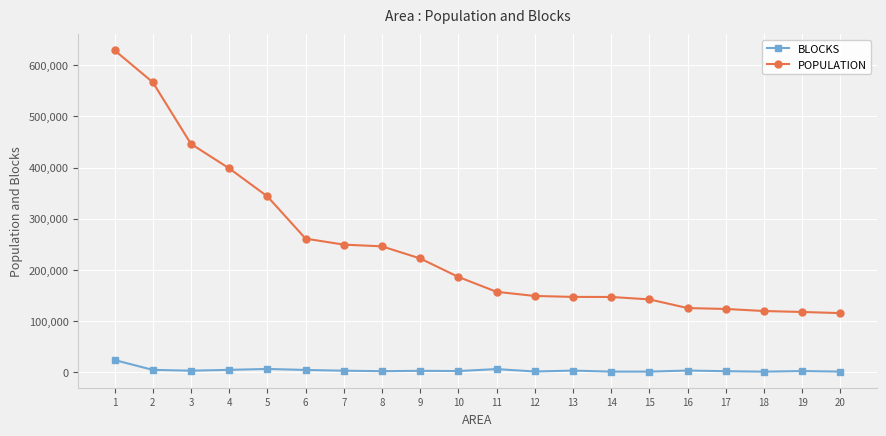

What is the difference between the maximum and minimum values in the BLOCKS series?

22705